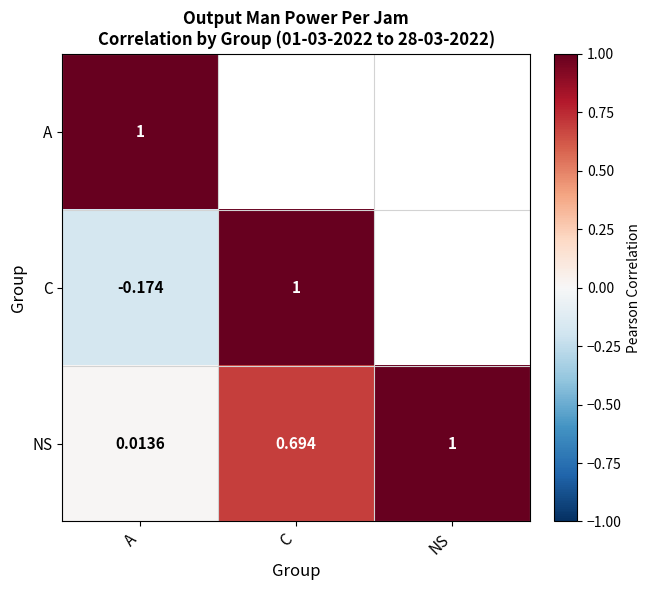

At which category does the chart reach its minimum across all series?

A